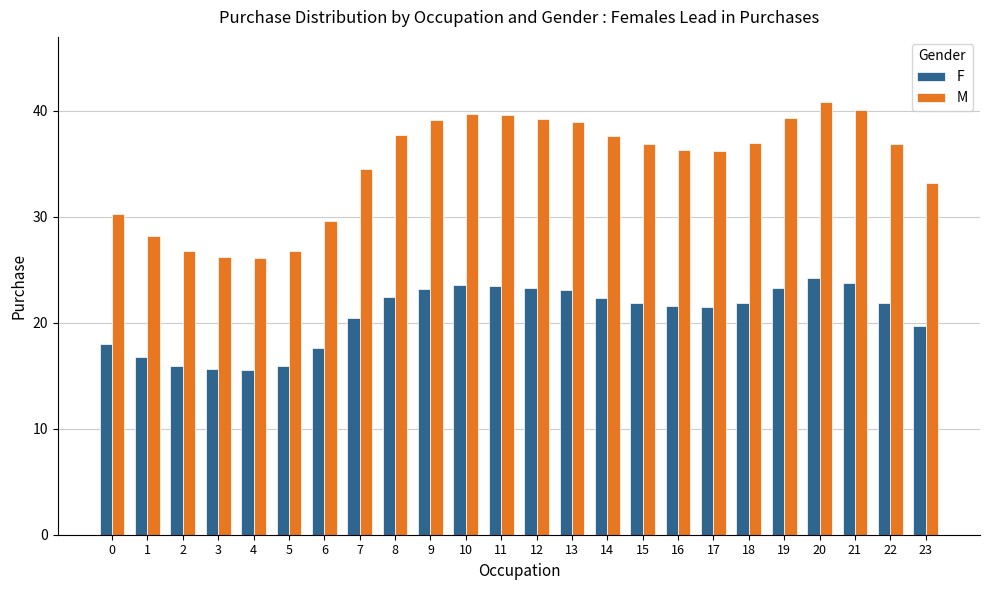

What is the difference between the M values at 7 and 22?

2.4